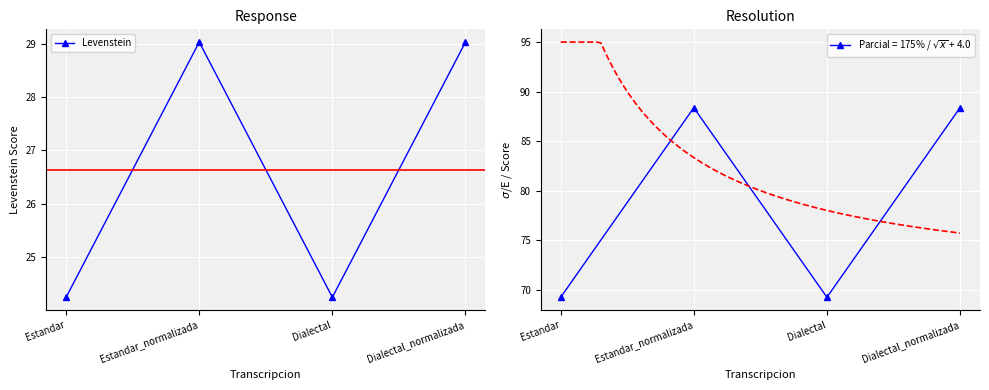

Is it true that the value at Estandar_normalizada is 29.0?

True